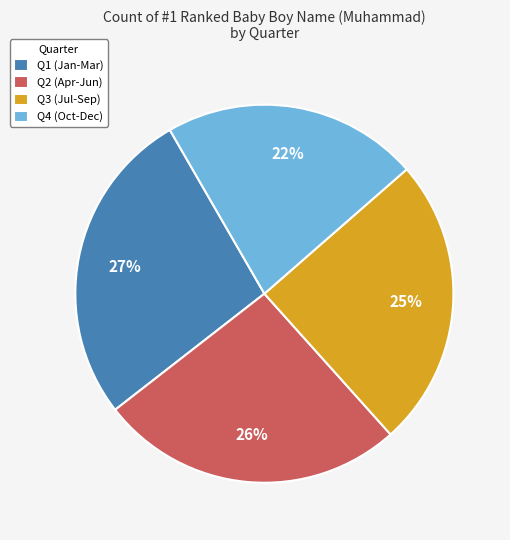

How many segments does this pie chart have?

4